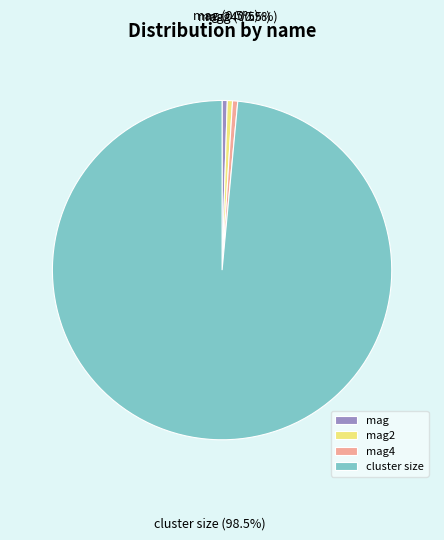

How many segments does this pie chart have?

4